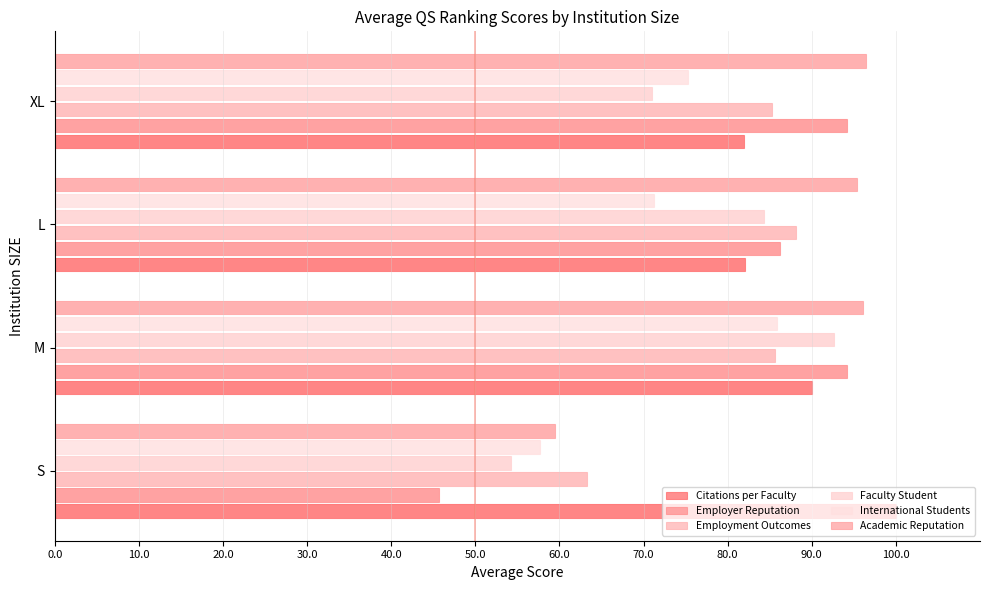

How many groups of bars are there?

4